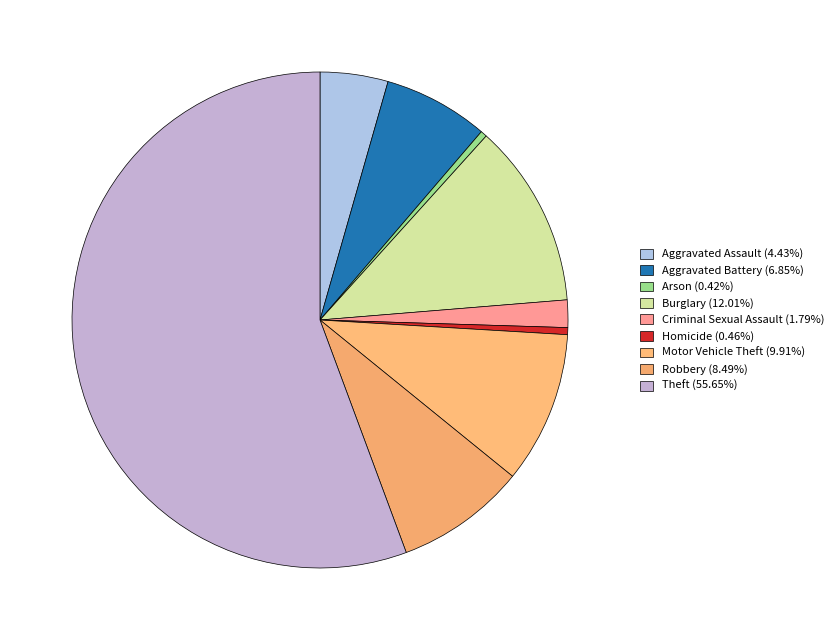

How many segments does this pie chart have?

9